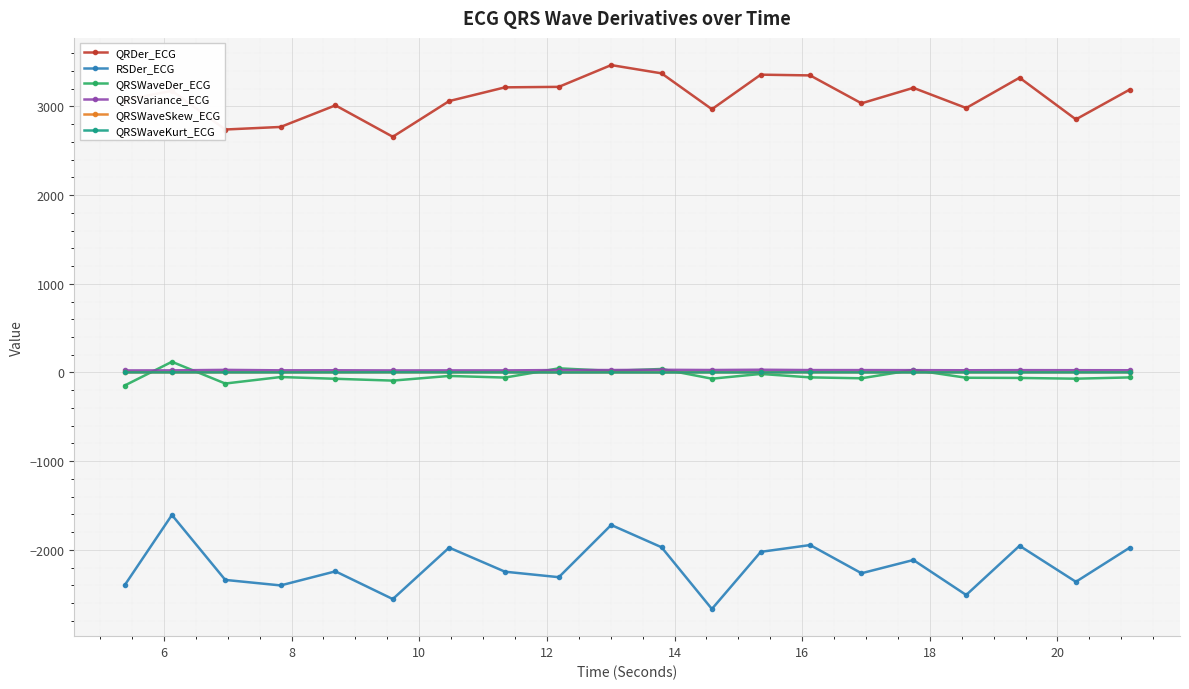

Which series has the largest total across all categories?

QRDer_ECG